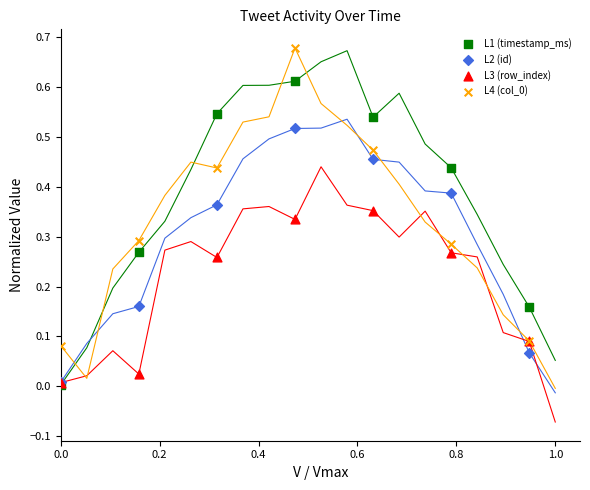

What are all the series names shown in the legend?

L1 (timestamp_ms), L2 (id), L3 (row_index), L4 (col_0)